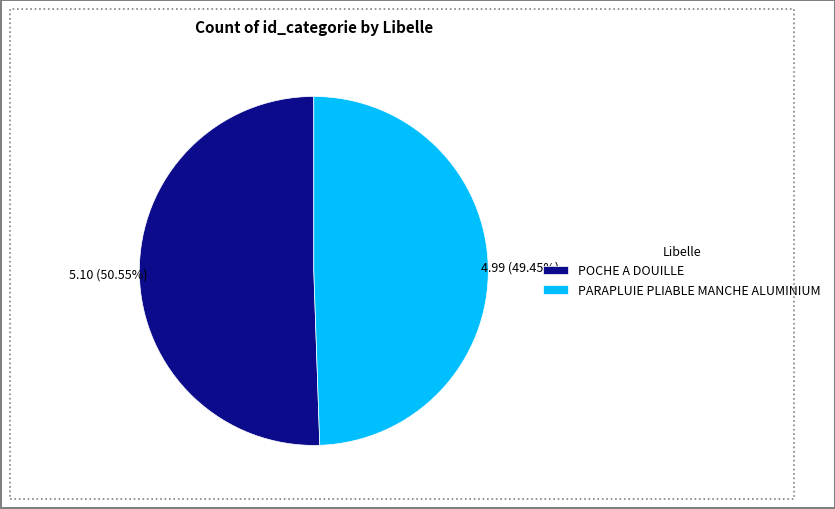

The POCHE A DOUILLE slice represents 41% of the pie. True or false?

False